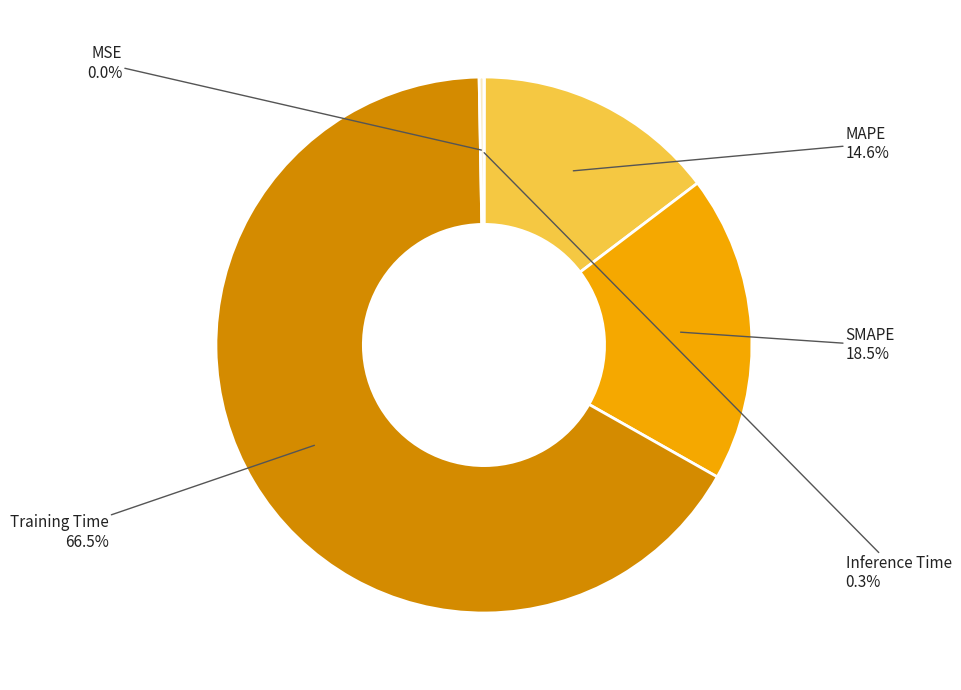

Which category has the biggest portion of the pie?

Training Time